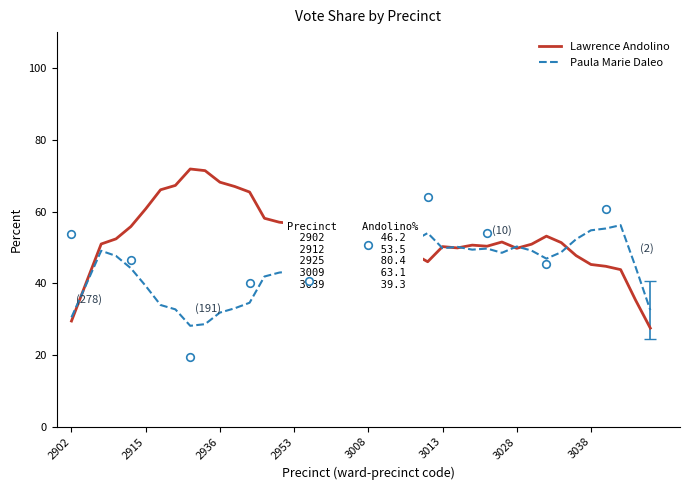

What are all the series names shown in the legend?

Lawrence Andolino, Paula Marie Daleo